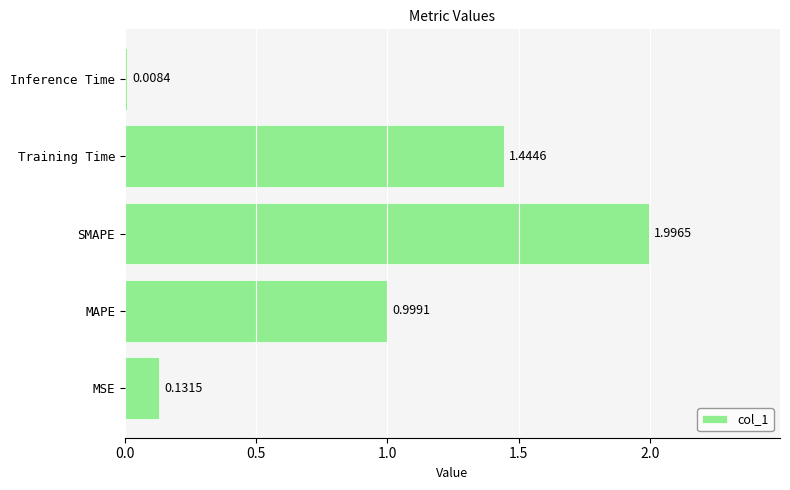

What is the average value?

0.9